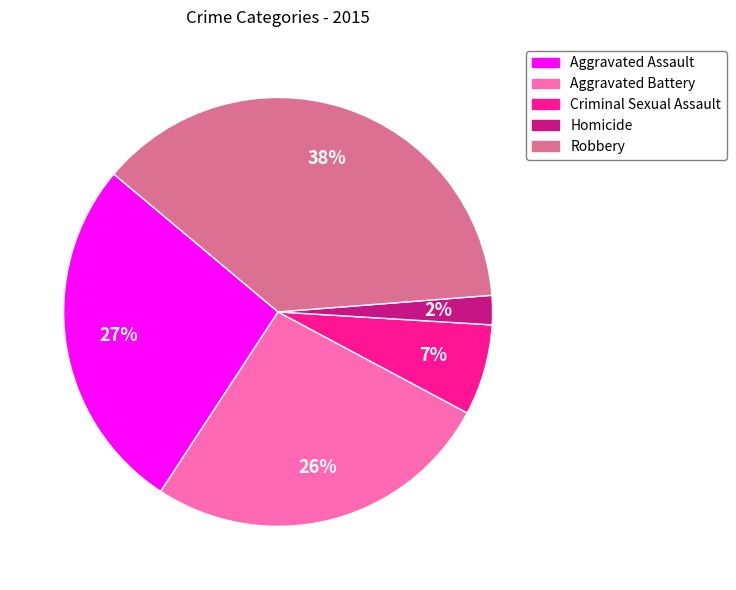

To the nearest percent, what is the difference between the Criminal Sexual Assault and Robbery slice percentages?

31%